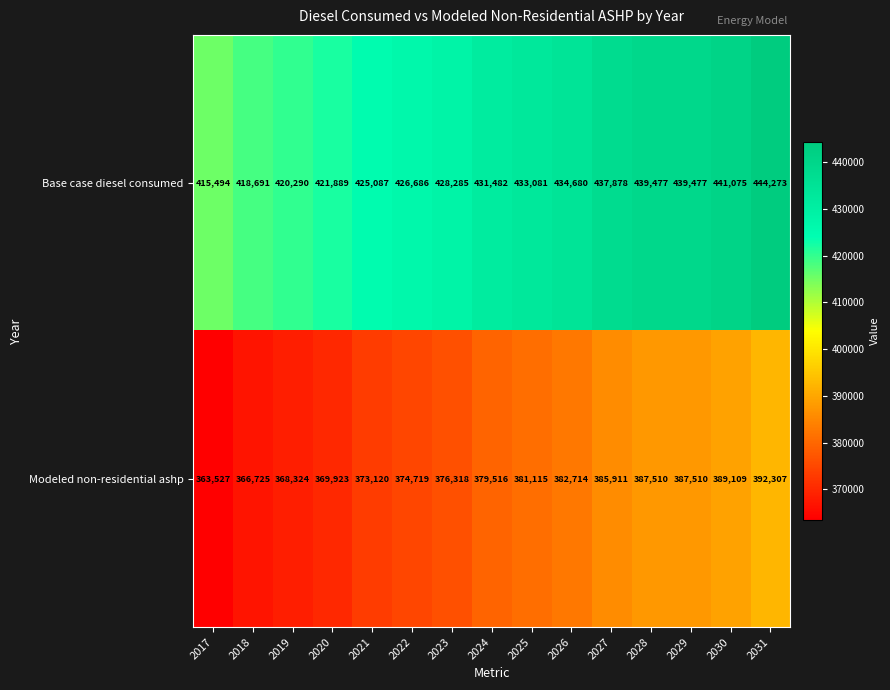

Which series has the largest range (max minus min)?

Modeled non-residential ashp